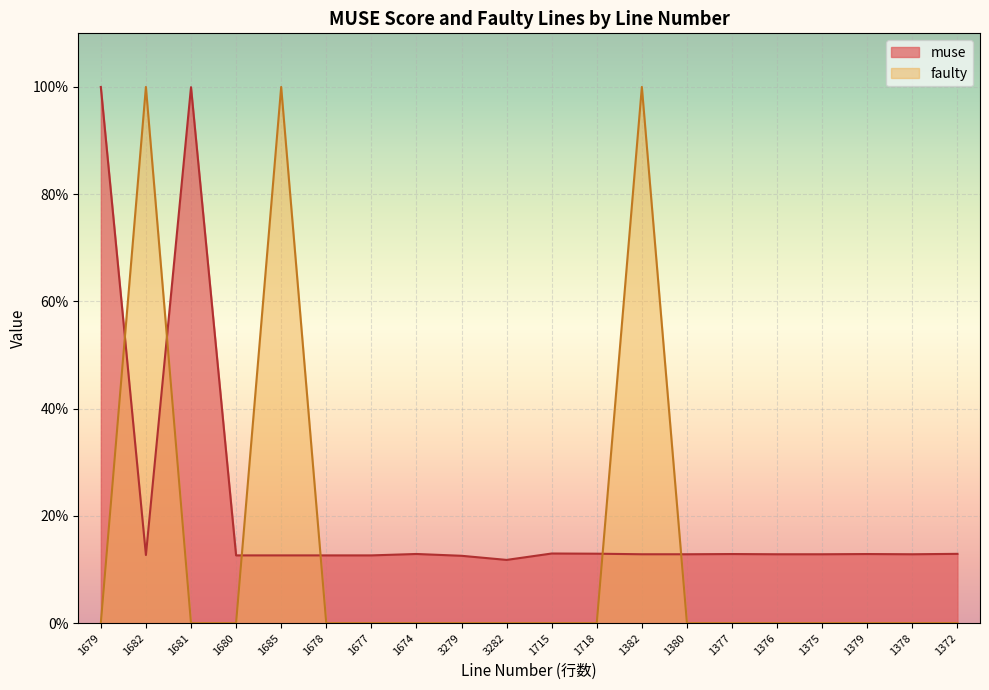

What is the total value across all series at 1377?

0.1